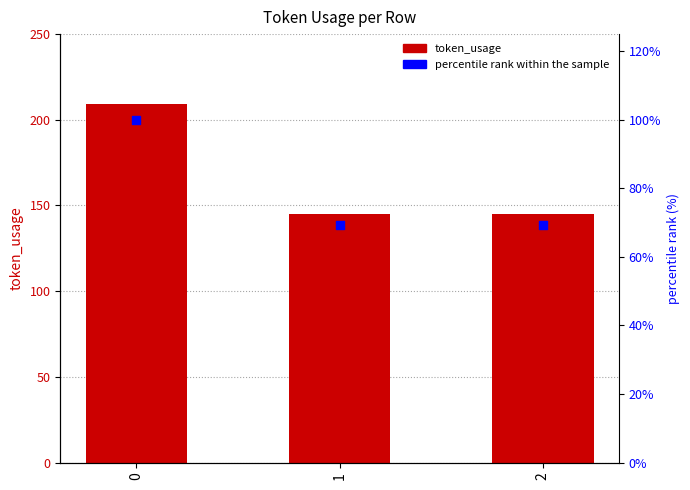

What are all the series names shown in the legend?

token_usage, percentile rank within the sample